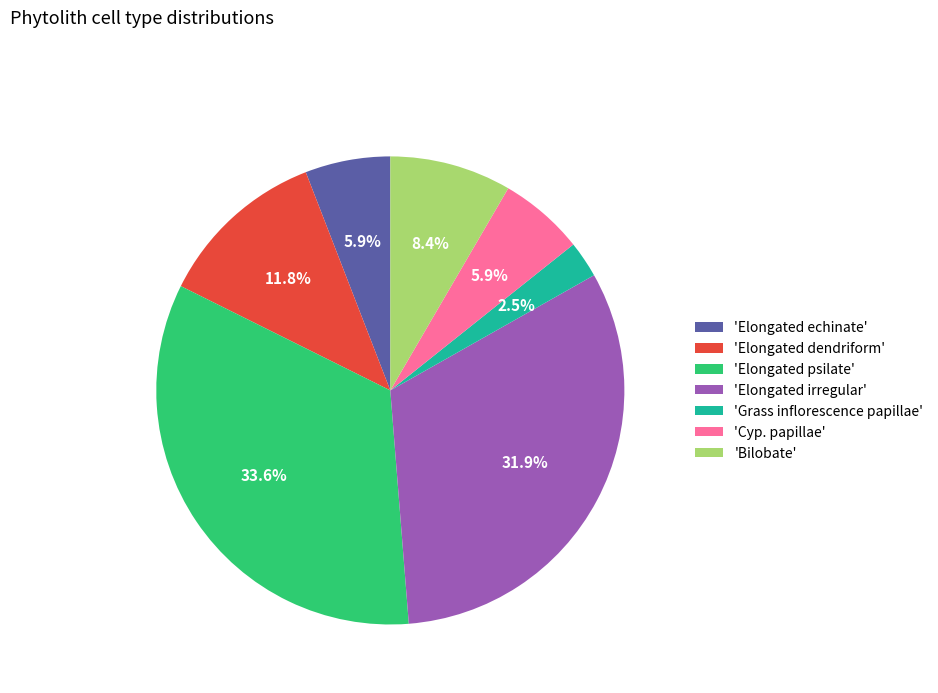

Which has a higher value, 'Elongated echinate' or 'Elongated psilate'?

'Elongated psilate'